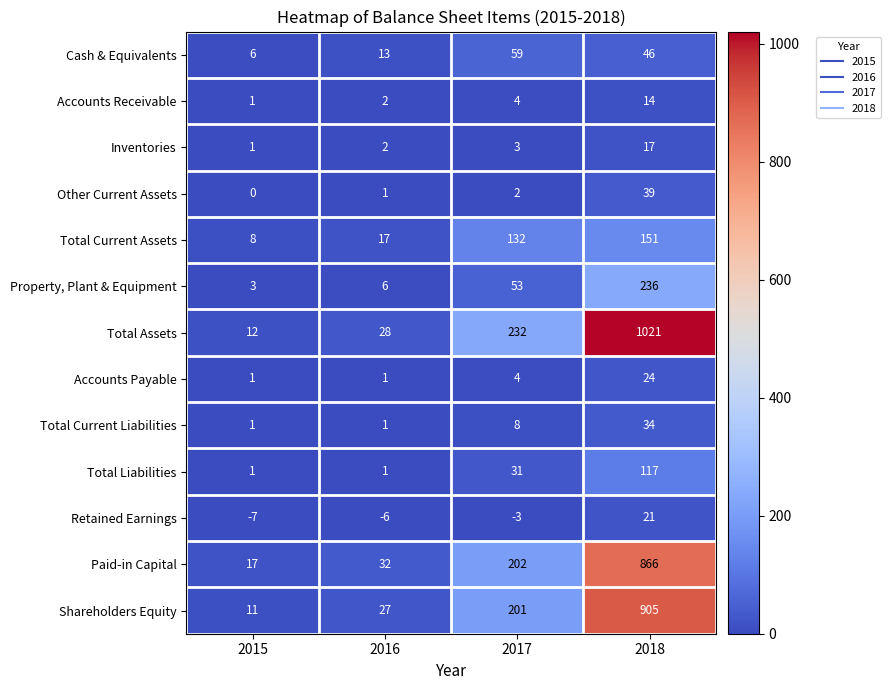

The value of Total Current Liabilities at 2015 is 0. True or false?

False